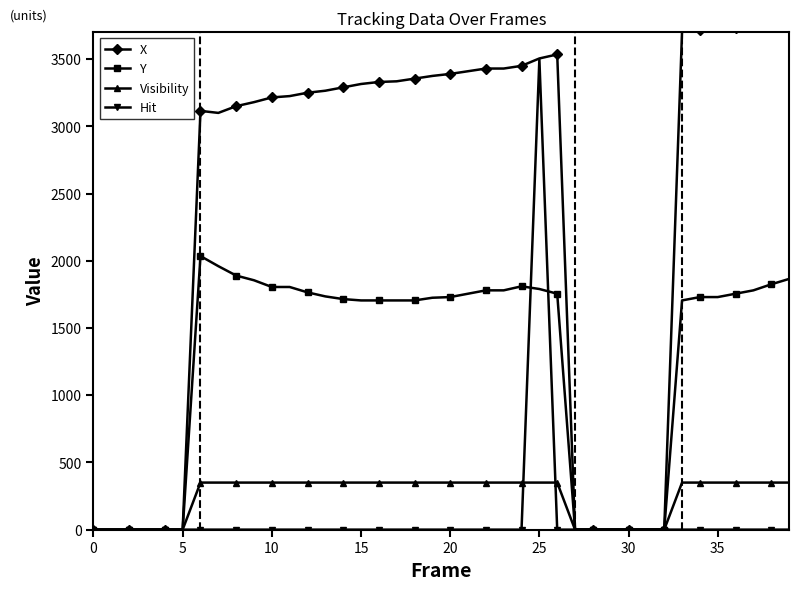

True or false: X and Visibility cross at least once.

False